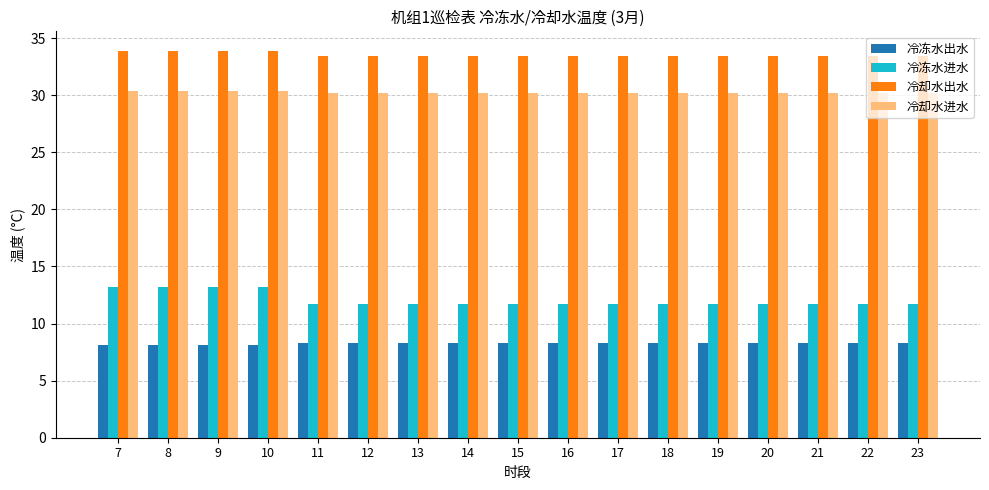

Reading right to left, transcribe all the data shown in this chart.

冷冻水出水: 8.3	8.3	8.3	8.3	8.3	8.3	8.3	8.3	8.3	8.3	8.3	8.3	8.3	8.1	8.1	8.1	8.1
冷冻水进水: 11.7	11.7	11.7	11.7	11.7	11.7	11.7	11.7	11.7	11.7	11.7	11.7	11.7	13.2	13.2	13.2	13.2
冷却水出水: 33.4	33.4	33.4	33.4	33.4	33.4	33.4	33.4	33.4	33.4	33.4	33.4	33.4	33.9	33.9	33.9	33.9
冷却水进水: 30.2	30.2	30.2	30.2	30.2	30.2	30.2	30.2	30.2	30.2	30.2	30.2	30.2	30.4	30.4	30.4	30.4